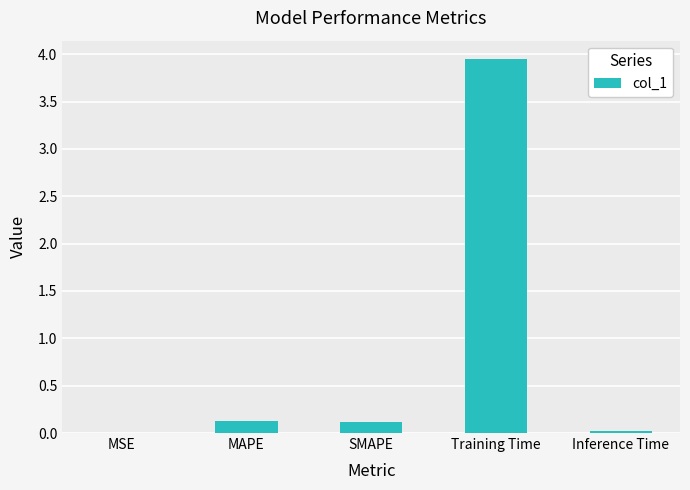

What is the change in value from MAPE to Training Time?

+3.8